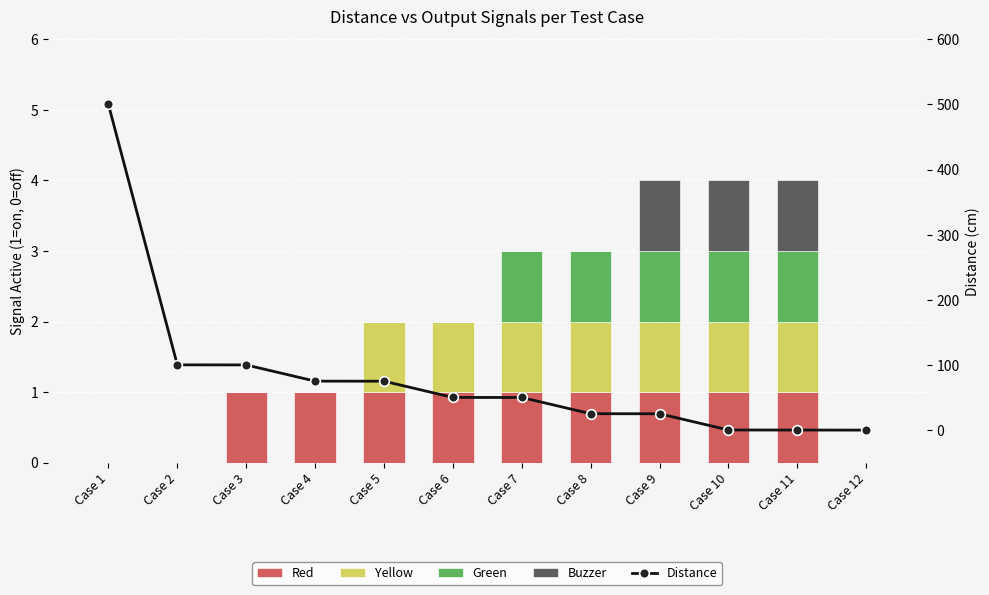

At which label does Red reach its minimum?

Case 1